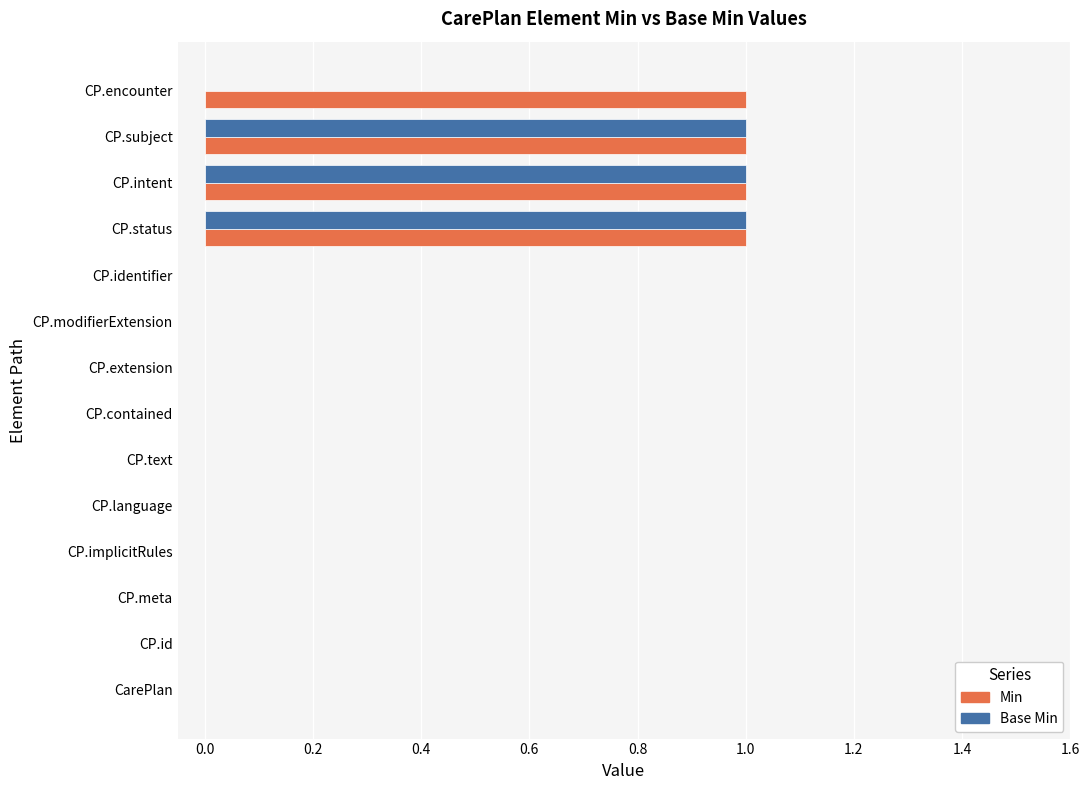

Which series has the largest total across all categories?

Min